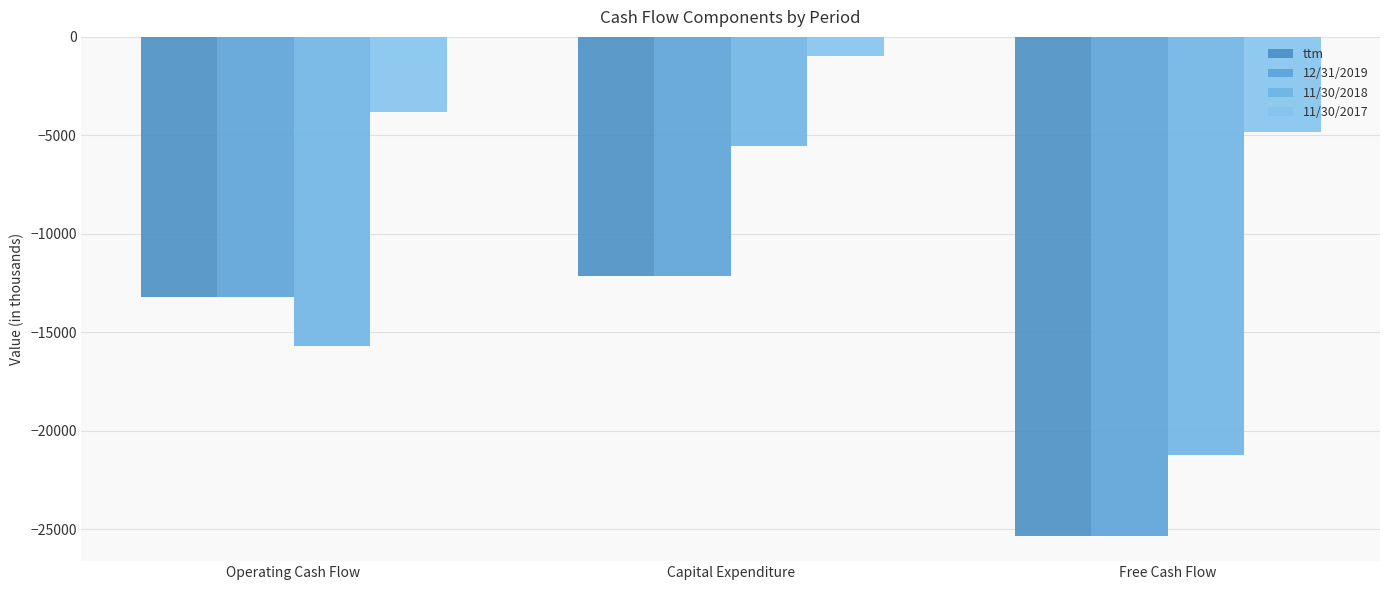

What is the label of the 3rd bar from the right?

Operating Cash Flow